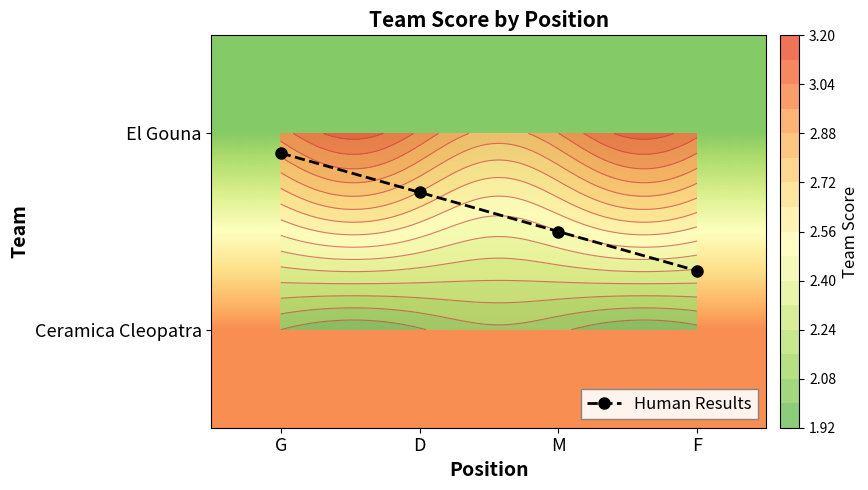

At which label is El Gouna closest to 3?

G